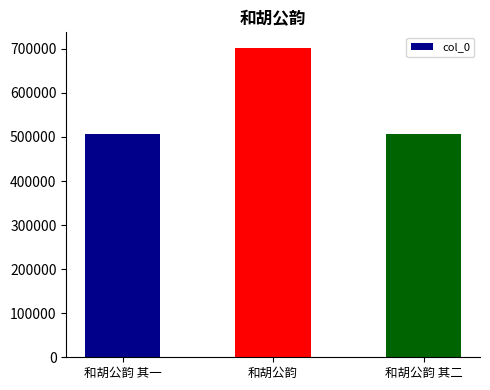

How many bars are there in total?

3